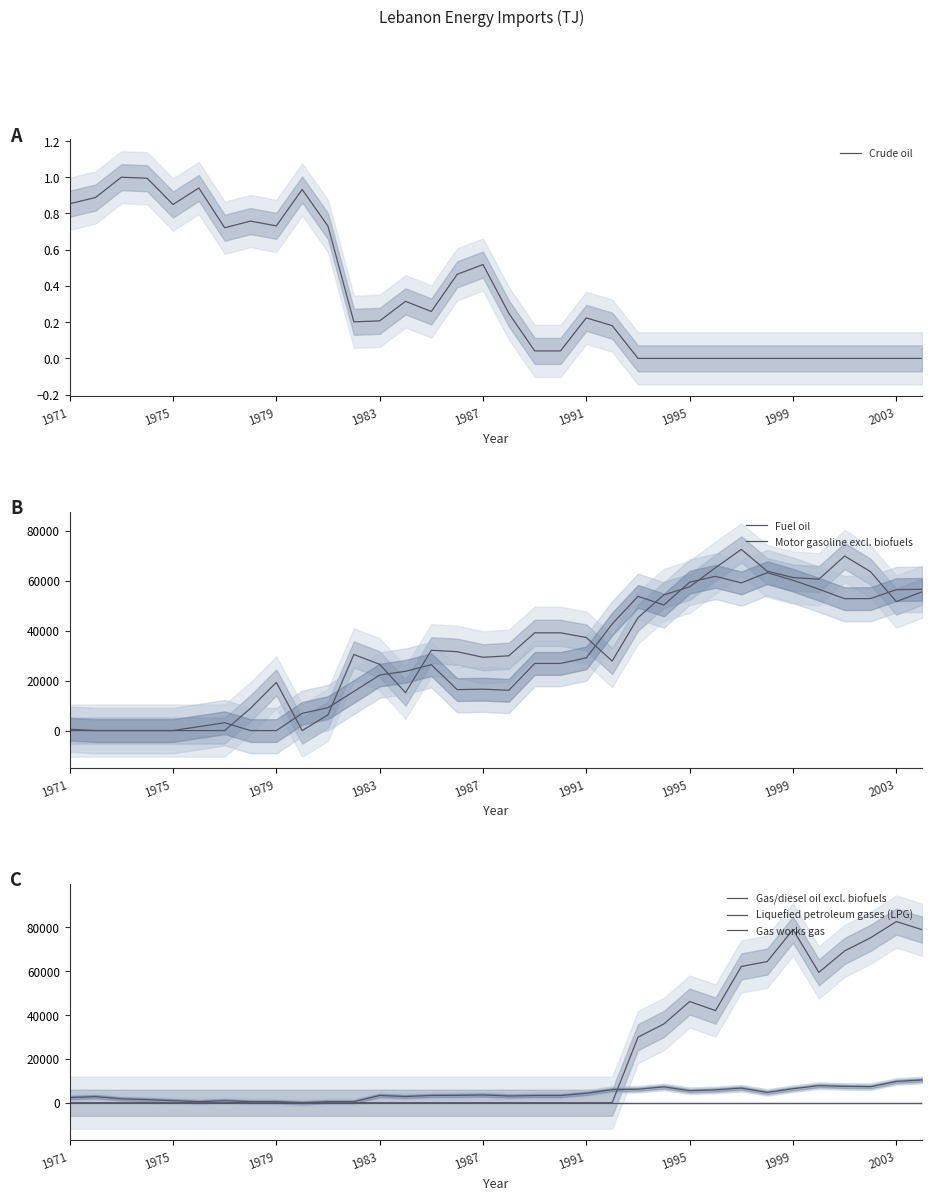

Which series has the largest range (max minus min)?

Gas/diesel oil excl. biofuels